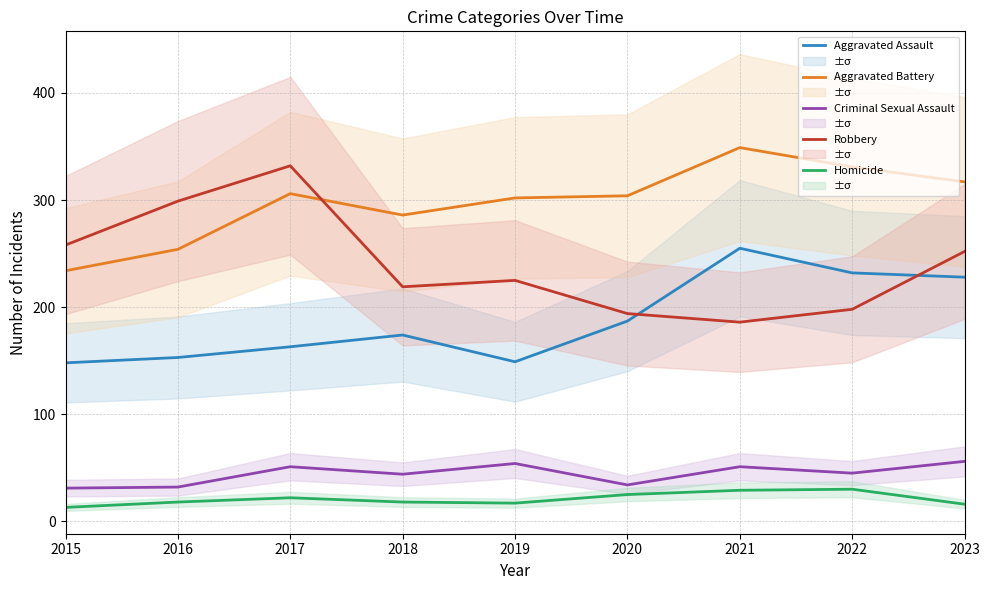

At which category does Robbery reach its first local valley?

2018